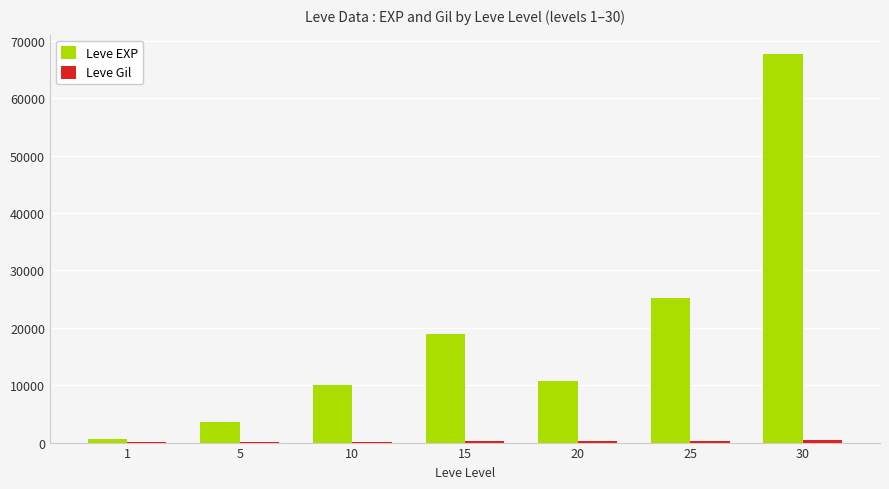

At which category is the sum across all series the highest?

30